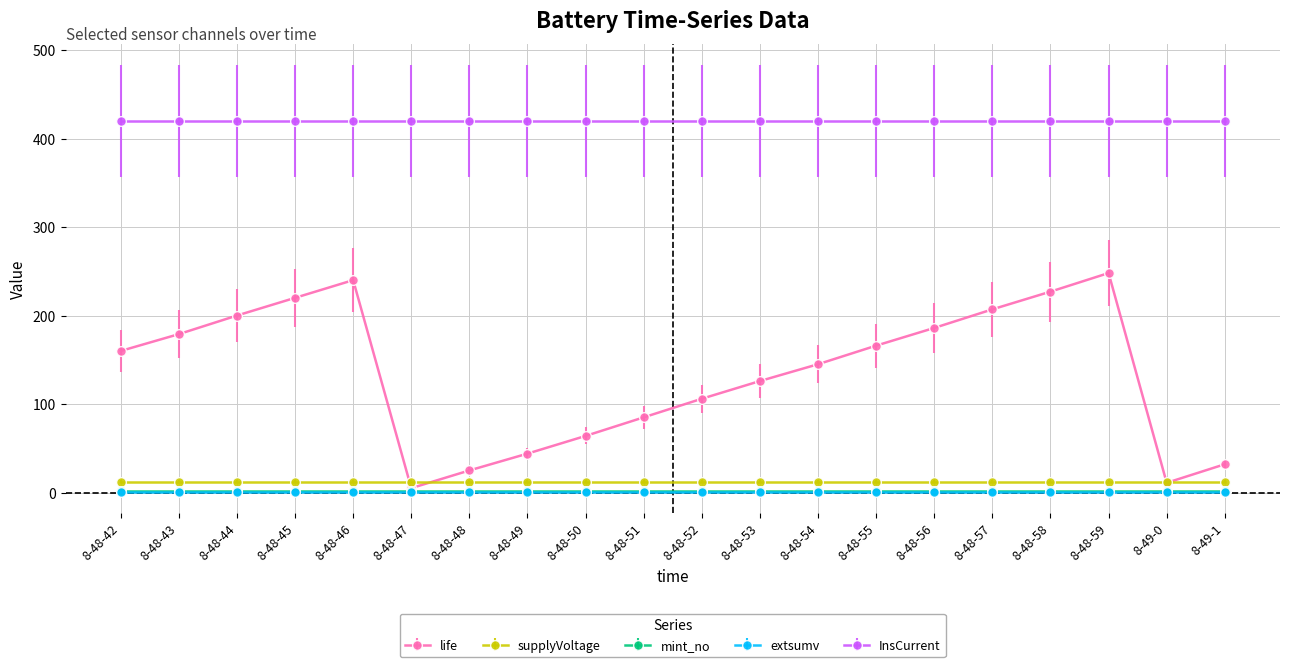

Count the number of data series in this chart.

5